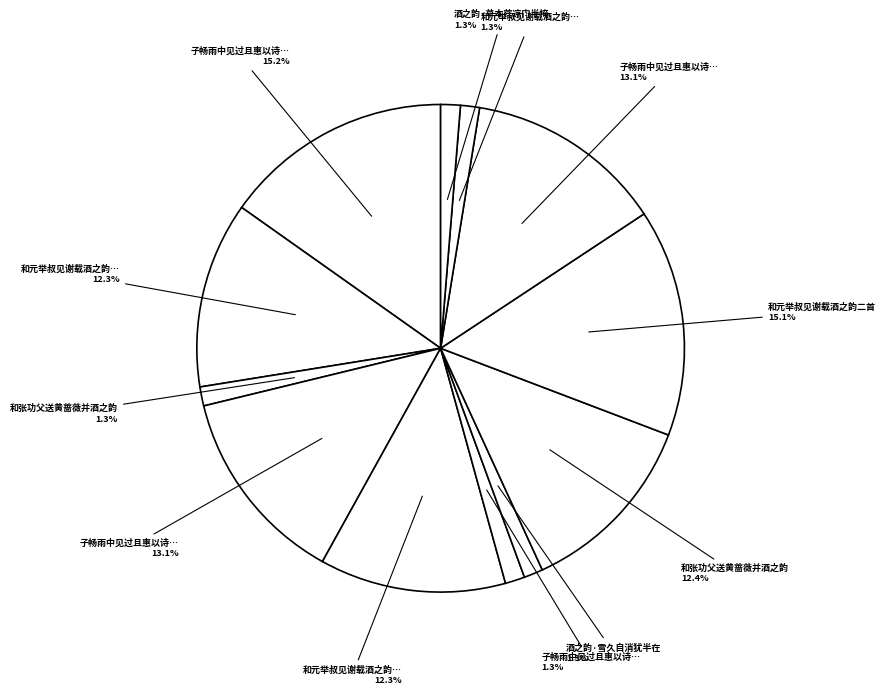

How many slices are in this pie chart?

12